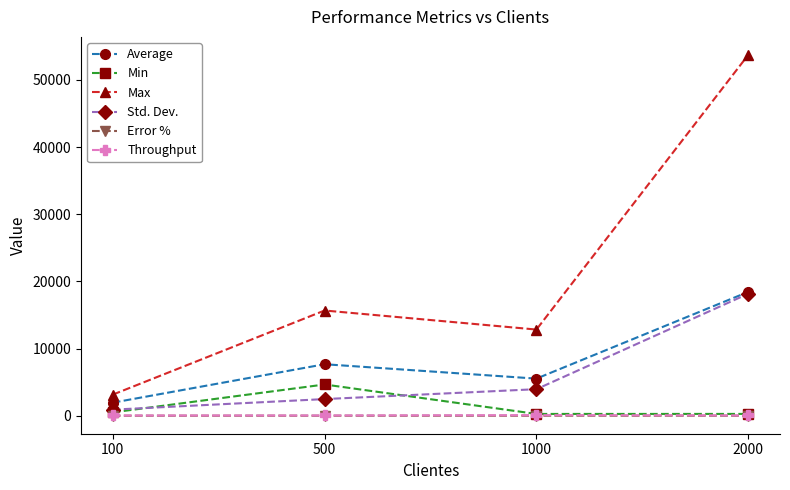

What is the average value of the Error % series?

0.1